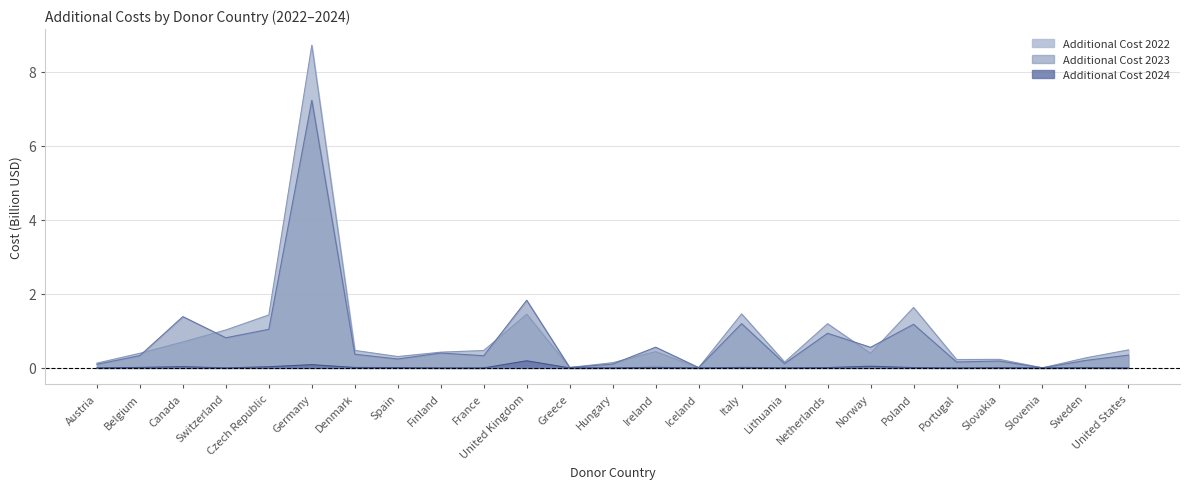

Which series has the largest total across all categories?

Additional Cost 2022